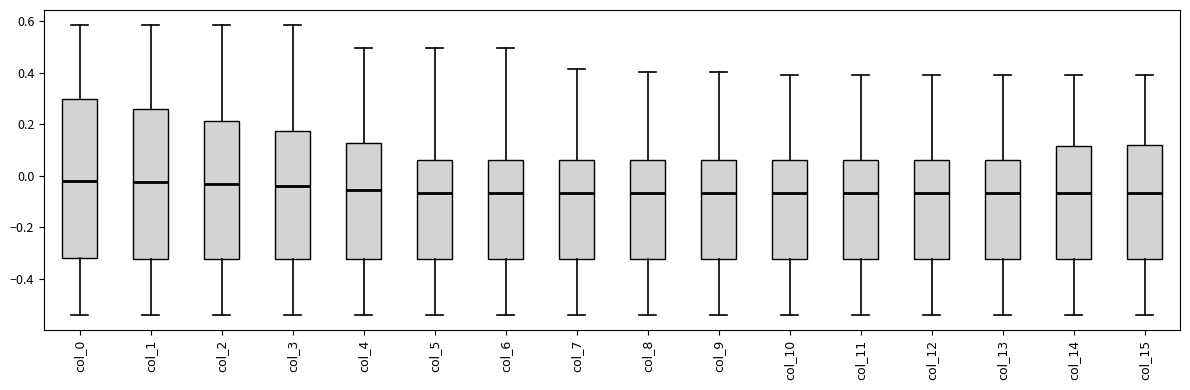

Reading left to right, read every box against the y-axis: the position of its median line, the range the box covers, and the ends of its whiskers. The values are not printed on the chart, so give them approximately, as read against the axis.

col_0: median -0.02, box -0.32 to 0.30, whiskers -0.54 to 0.58
col_1: median -0.02, box -0.32 to 0.26, whiskers -0.54 to 0.58
col_2: median -0.04, box -0.32 to 0.22, whiskers -0.54 to 0.58
col_3: median -0.04, box -0.32 to 0.18, whiskers -0.54 to 0.58
col_4: median -0.06, box -0.32 to 0.12, whiskers -0.54 to 0.50
col_5: median -0.06, box -0.32 to 0.06, whiskers -0.54 to 0.50
col_6: median -0.06, box -0.32 to 0.06, whiskers -0.54 to 0.50
col_7: median -0.06, box -0.32 to 0.06, whiskers -0.54 to 0.42
col_8: median -0.06, box -0.32 to 0.06, whiskers -0.54 to 0.40
col_9: median -0.06, box -0.32 to 0.06, whiskers -0.54 to 0.40
col_10: median -0.06, box -0.32 to 0.06, whiskers -0.54 to 0.40
col_11: median -0.06, box -0.32 to 0.06, whiskers -0.54 to 0.40
col_12: median -0.06, box -0.32 to 0.06, whiskers -0.54 to 0.40
col_13: median -0.06, box -0.32 to 0.06, whiskers -0.54 to 0.40
col_14: median -0.06, box -0.32 to 0.12, whiskers -0.54 to 0.40
col_15: median -0.06, box -0.32 to 0.12, whiskers -0.54 to 0.40